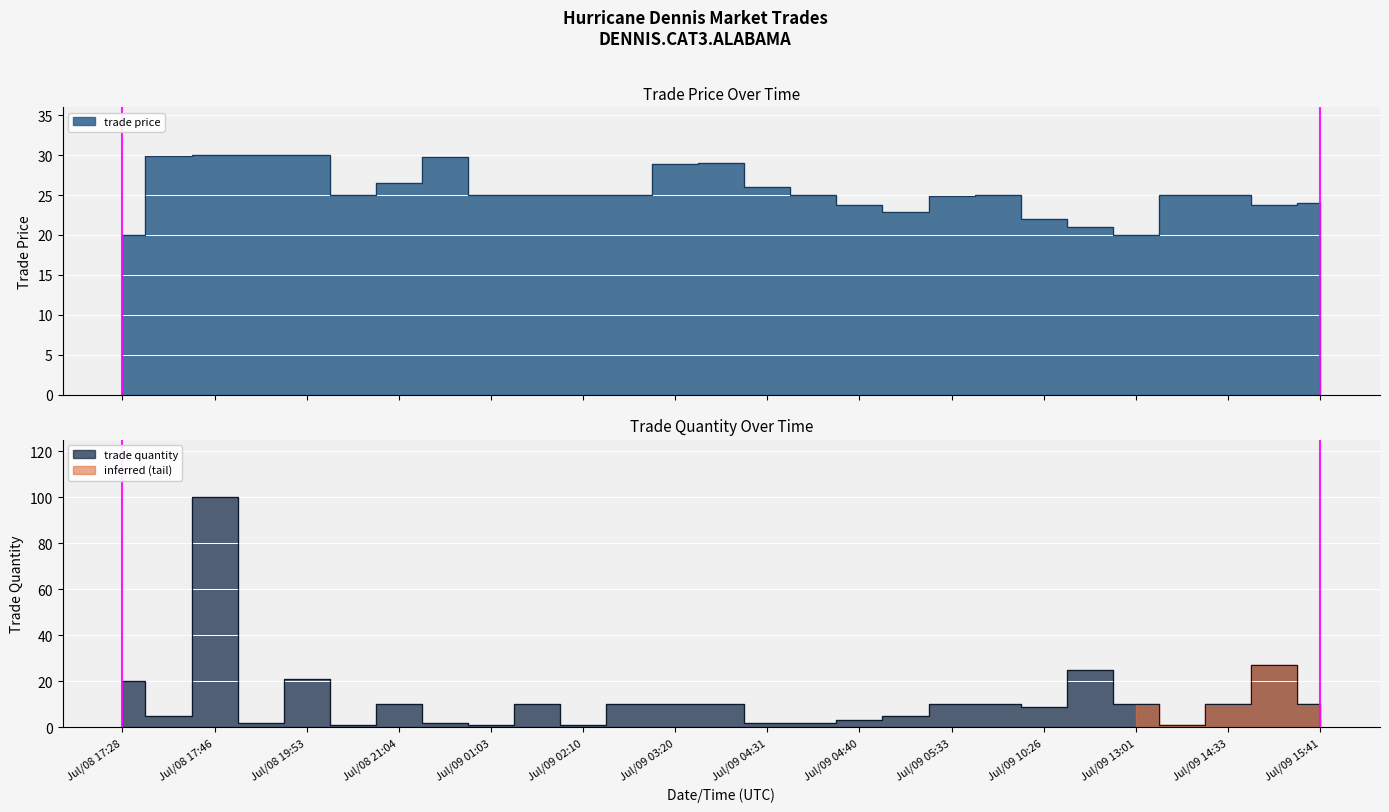

Which series has the largest total across all categories?

trade price